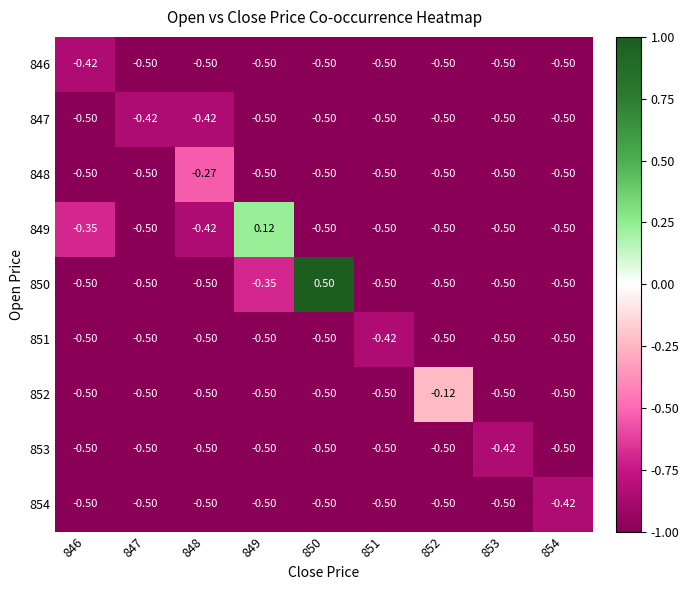

Count the number of categories in the chart.

9